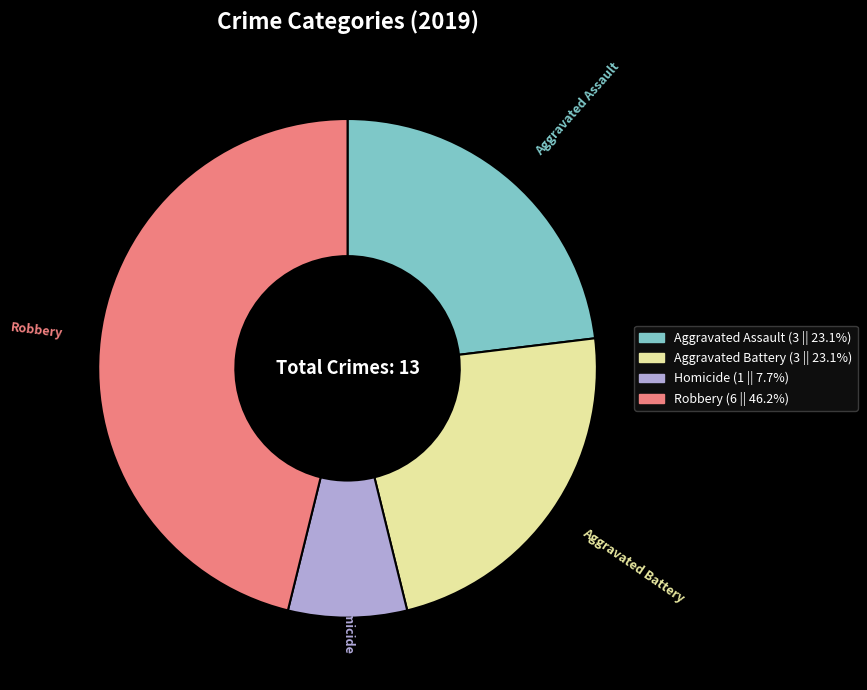

Which category has the biggest portion of the pie?

Robbery